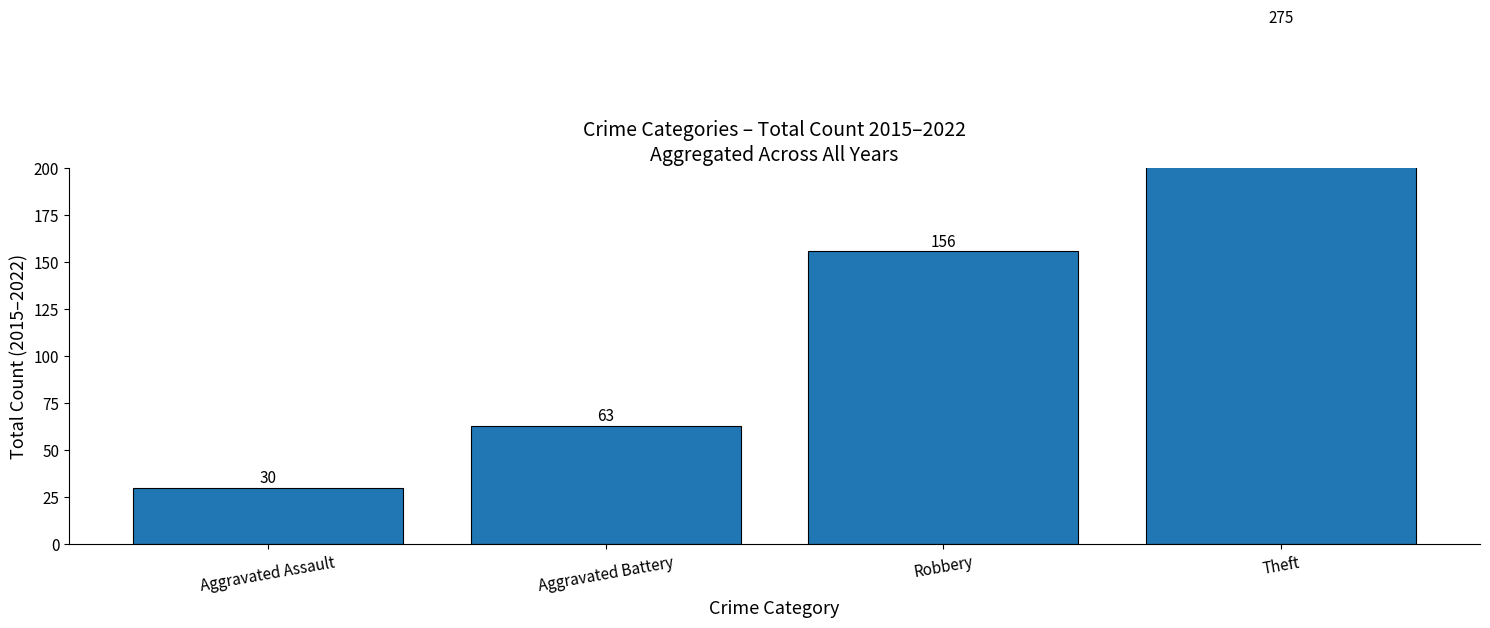

At which label does the data first exceed 156?

Theft